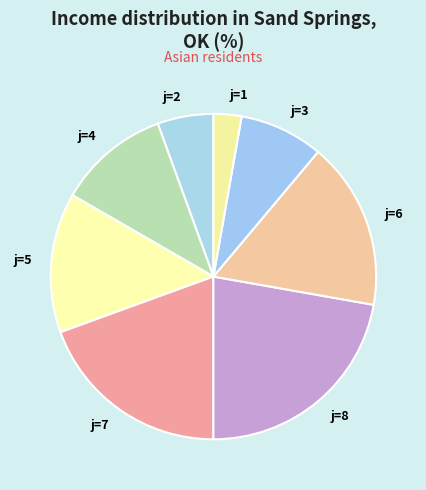

True or false: j=2 accounts for 6% of the total.

True